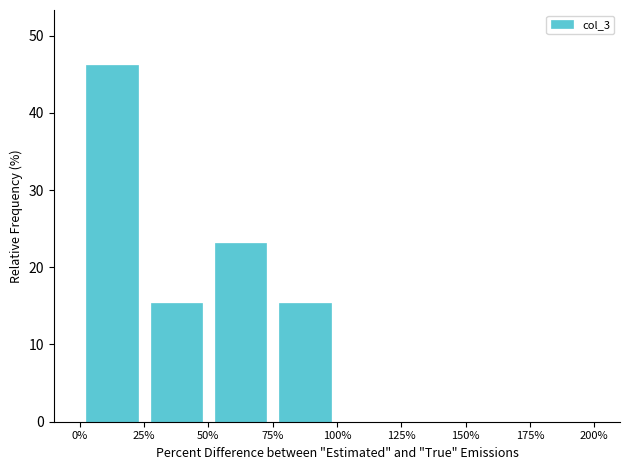

What is the average value?

12.5